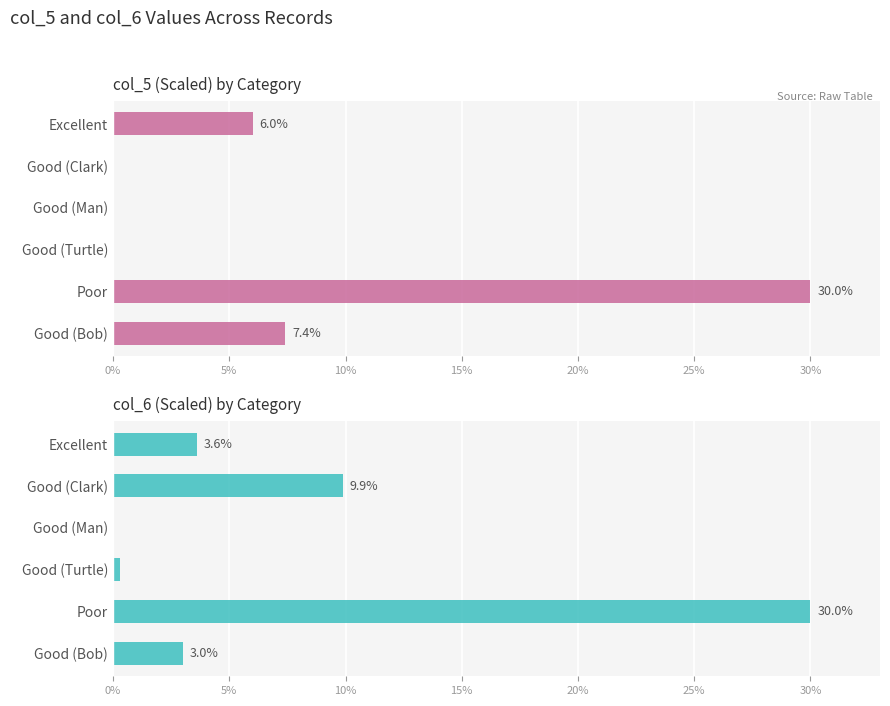

Are the bars horizontal?

Yes